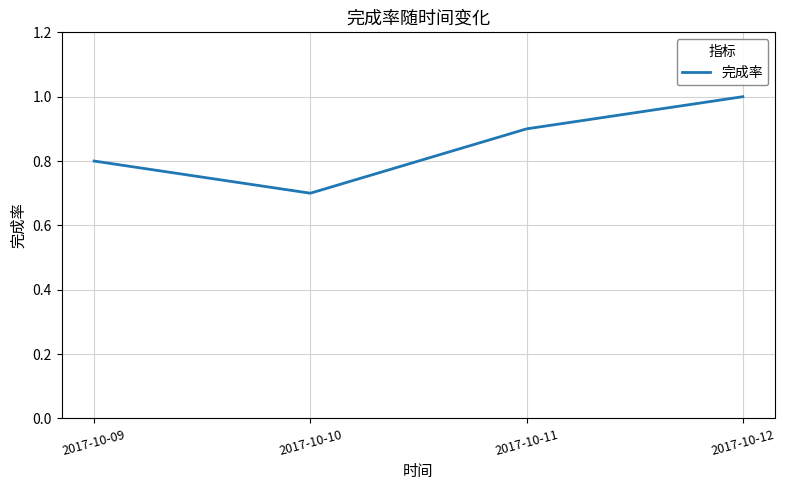

True or false: there are more than 2 points higher than both neighbors.

False